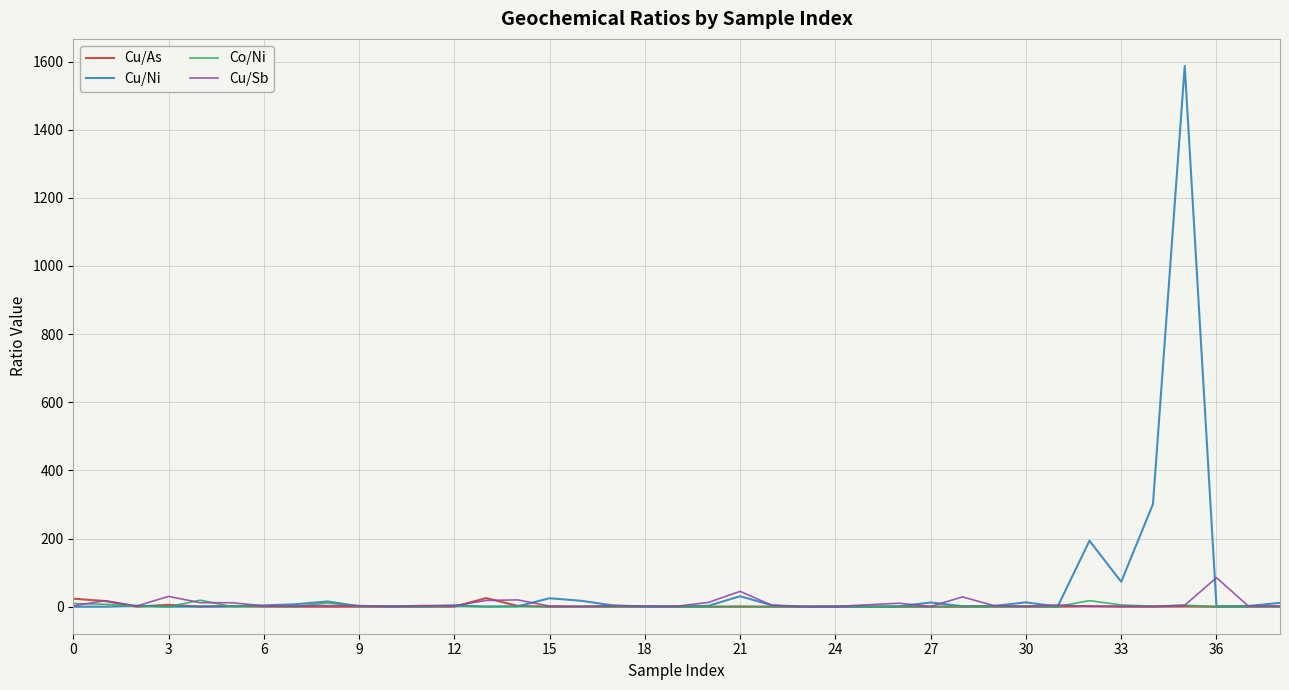

What are all the series names shown in the legend?

Cu/As, Cu/Ni, Co/Ni, Cu/Sb